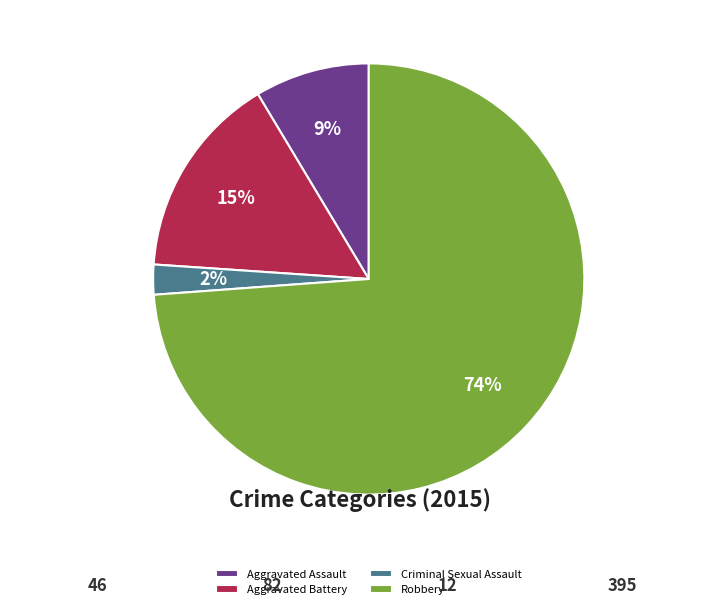

To the nearest percent, what is the difference between the Aggravated Assault and Robbery slice percentages?

65%